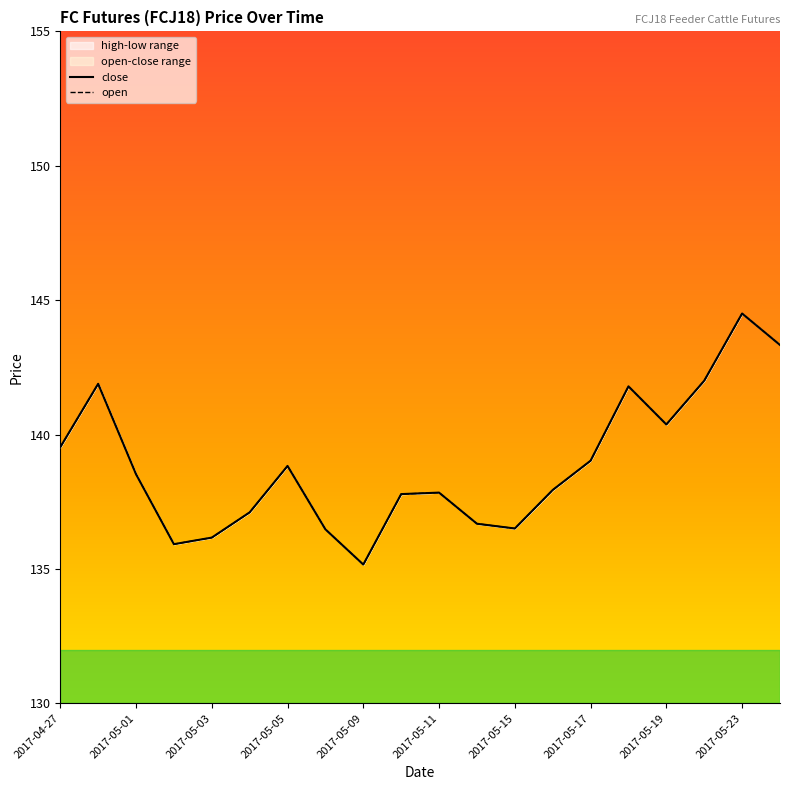

The value of open at 2017-05-08 is 69.9. True or false?

False